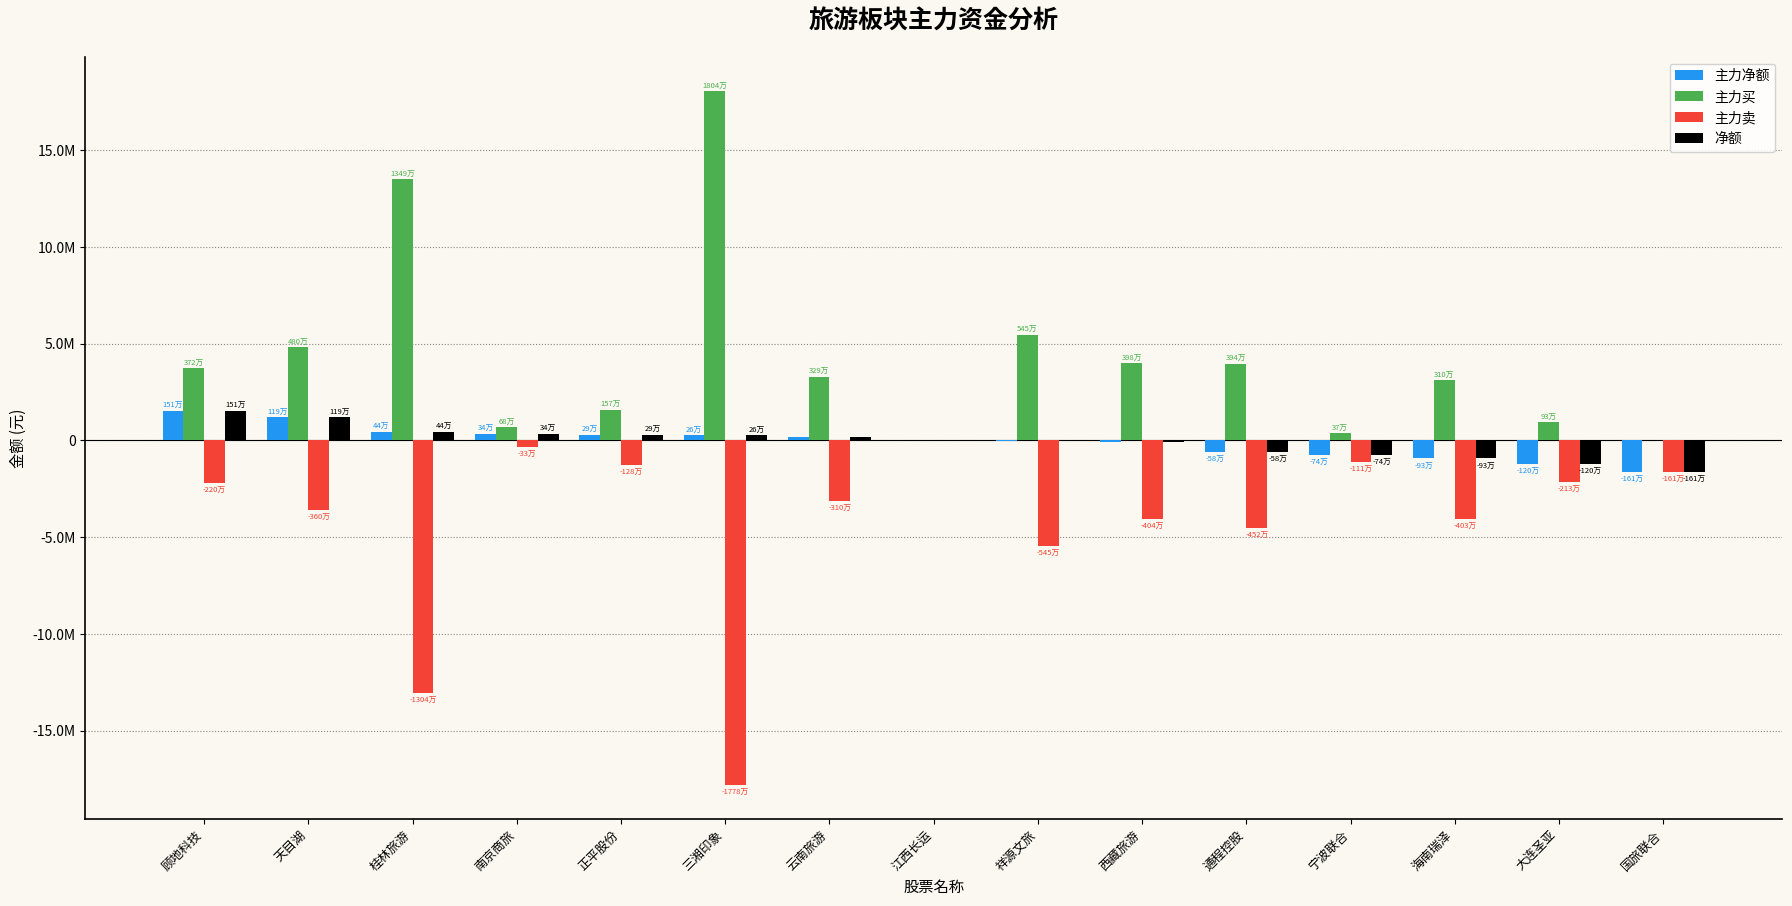

Are the bars grouped side by side (vs. stacked)?

Yes